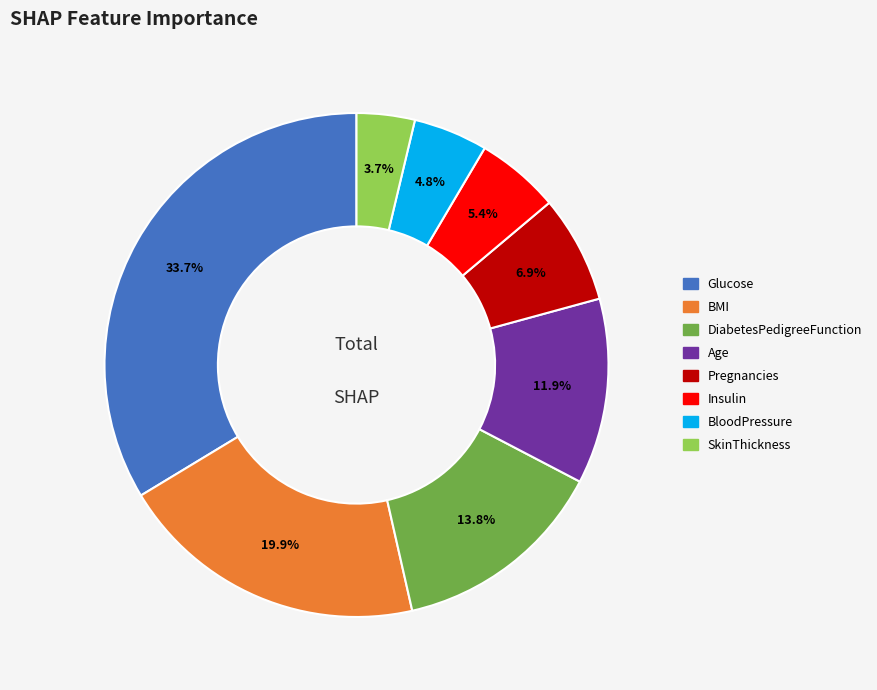

What is the largest slice in the pie chart?

Glucose